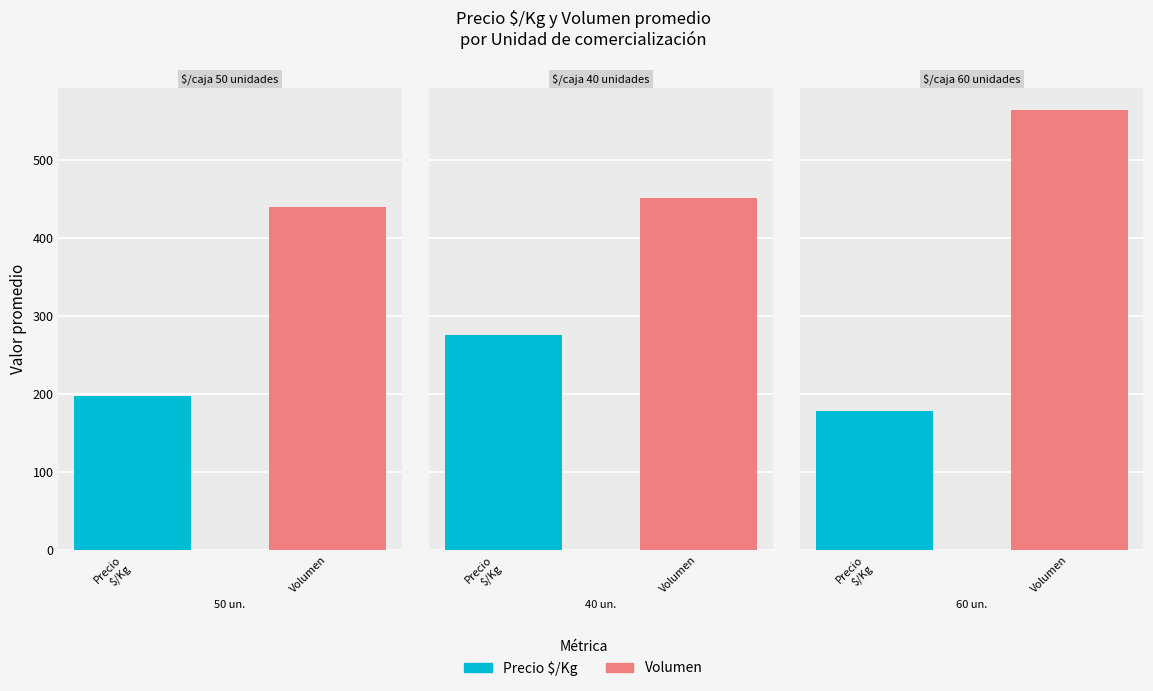

List the series in order of their peak value, highest first.

Volumen, Precio $/Kg